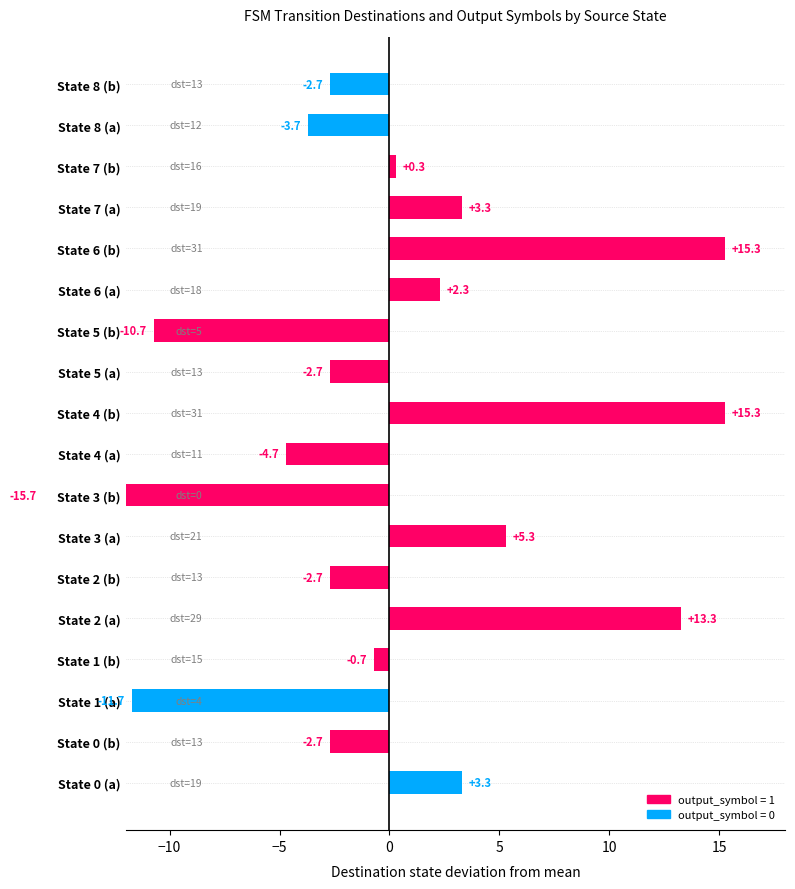

Between State 2 (a) and State 7 (a), which is larger?

State 2 (a)